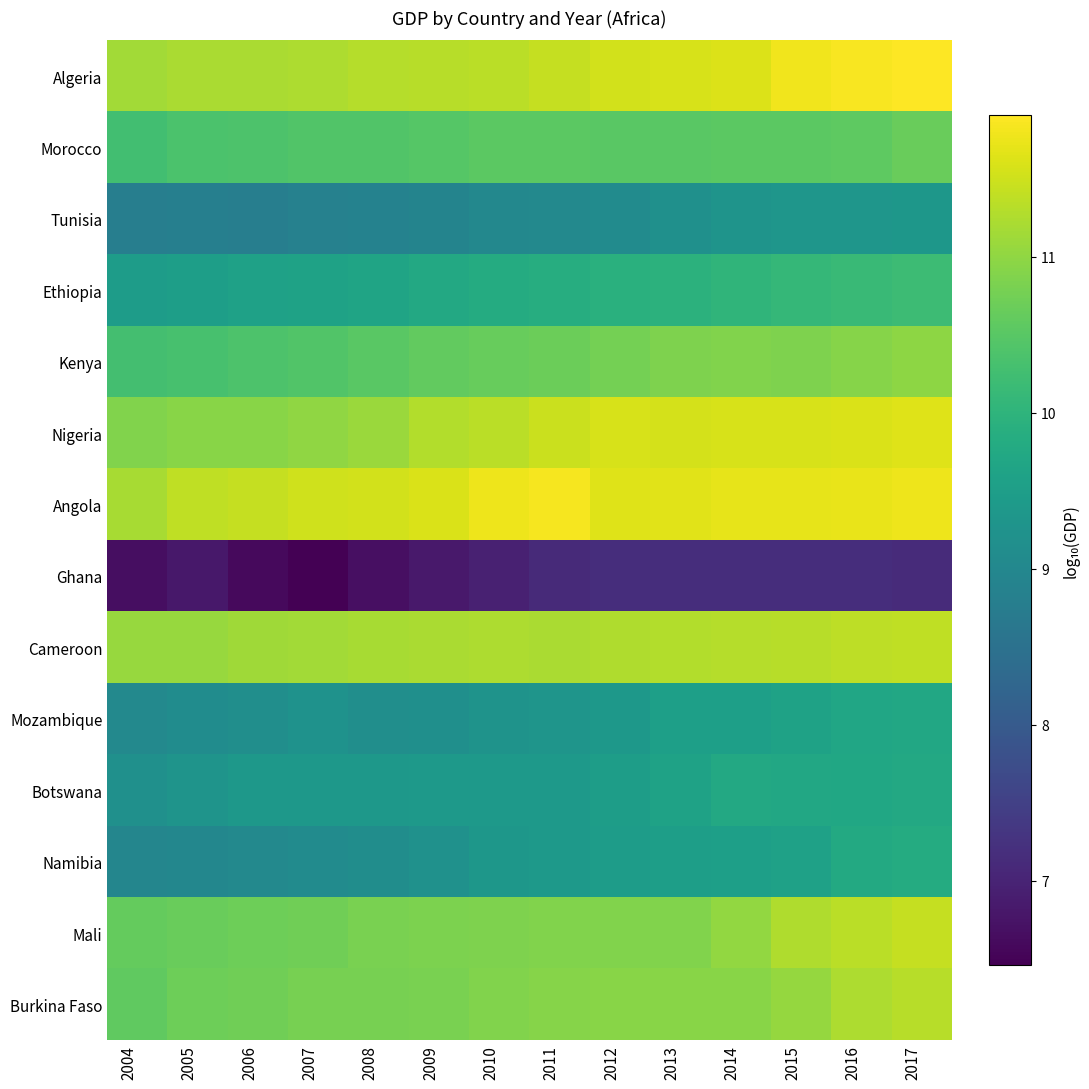

At how many categories does at least one series exceed 11?

14